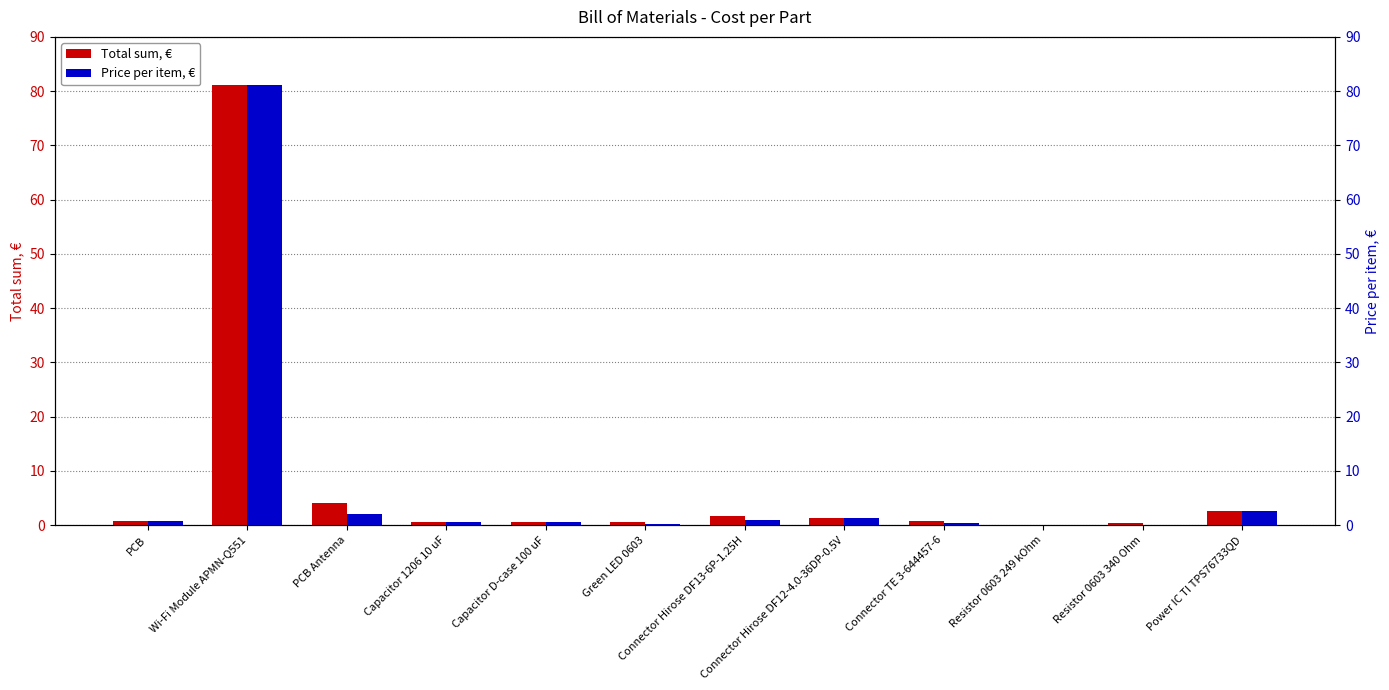

At which label is Total sum, € closest to 40?

PCB Antenna